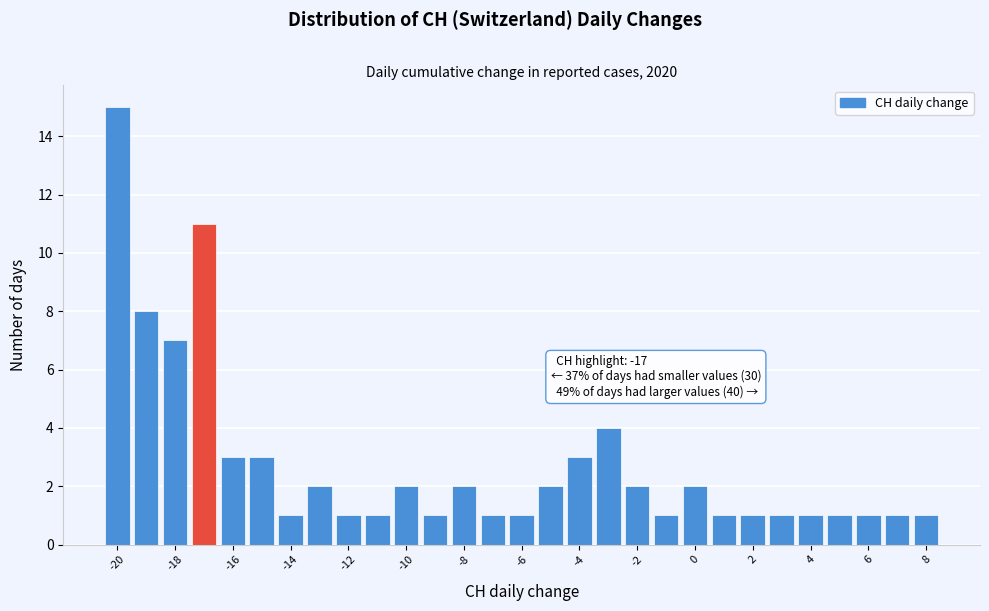

Which range on the x-axis has the tallest bar?

-20.5 to -19.5